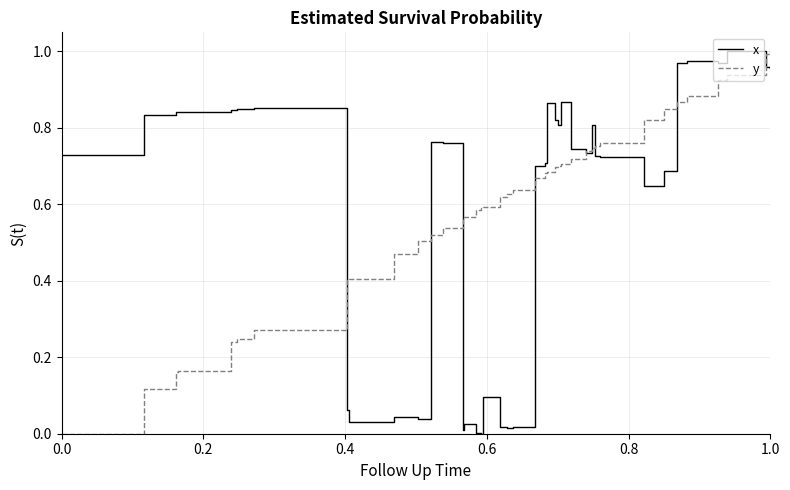

True or false: y has more than 0 points higher than both neighbors.

False